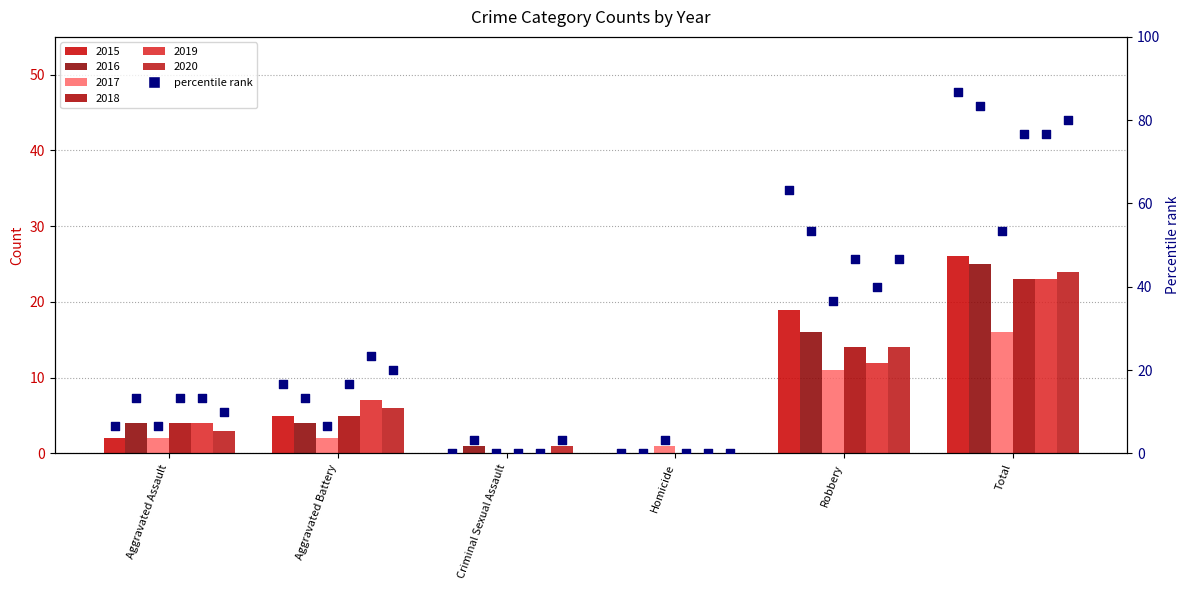

Between Aggravated Battery and Total, which is larger?

Total